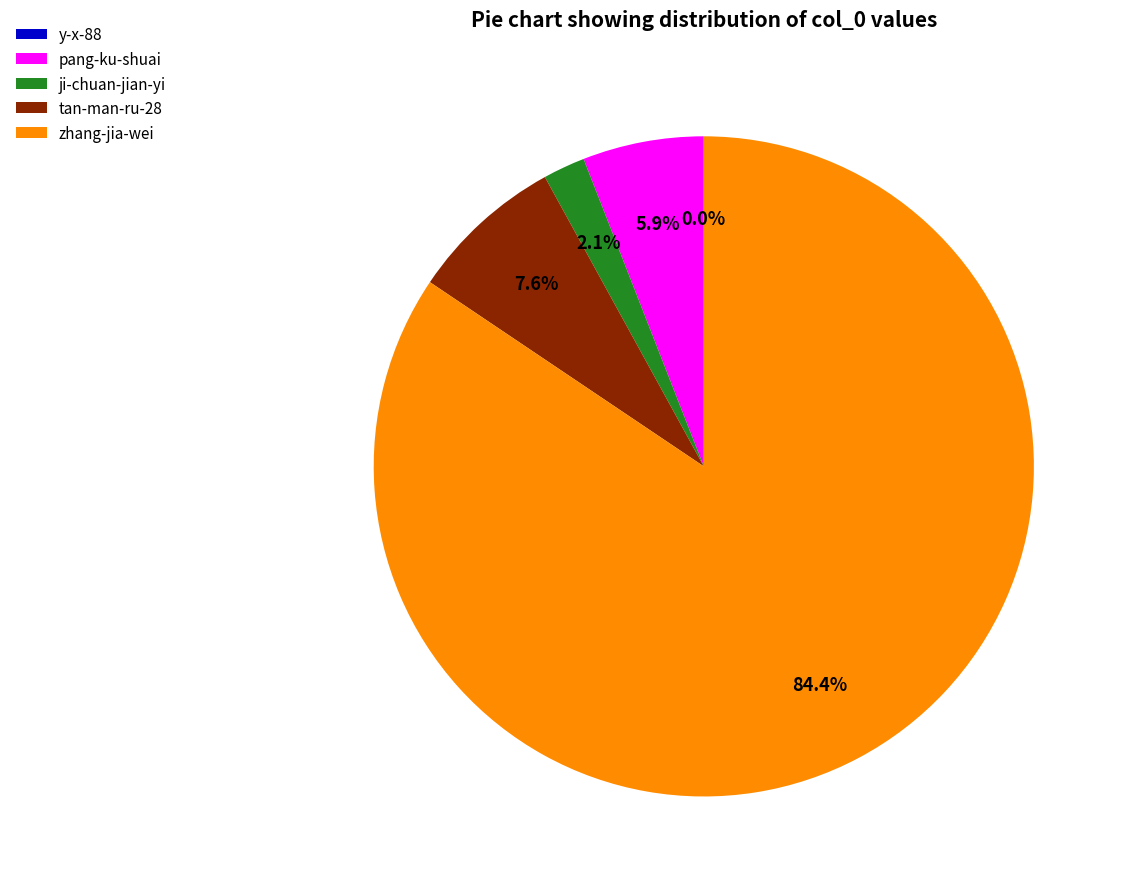

Does zhang-jia-wei account for over 50% of the chart?

Yes